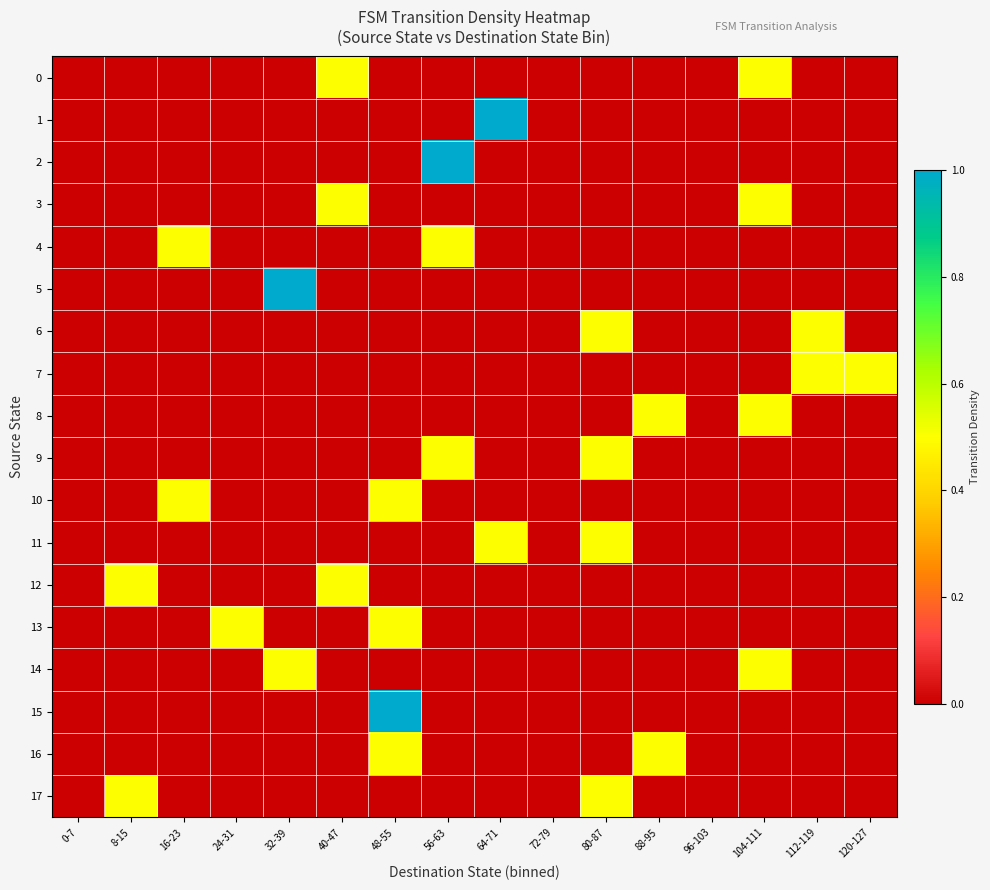

Which series has the largest range (max minus min)?

1